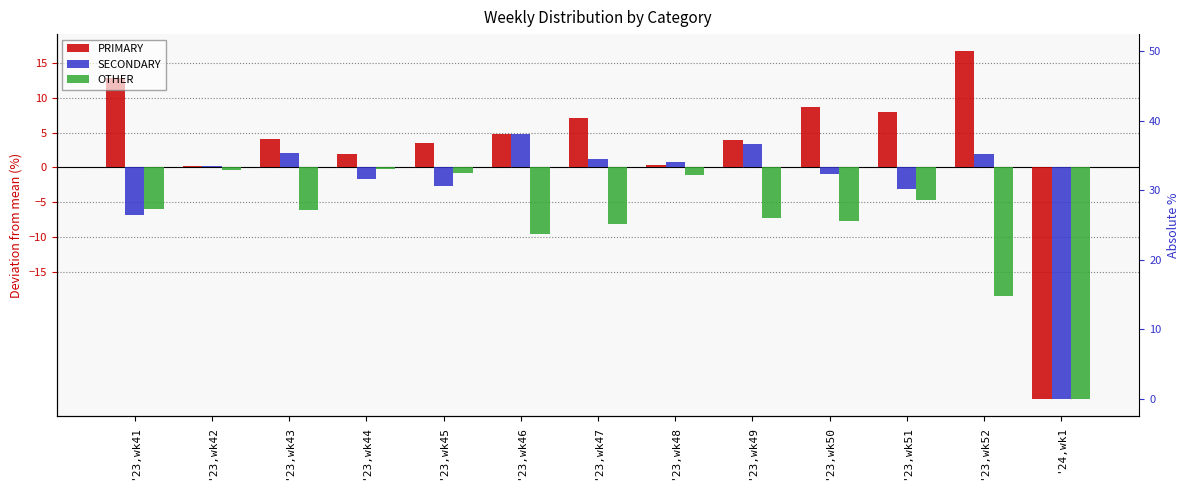

How many bars are there in total?

39